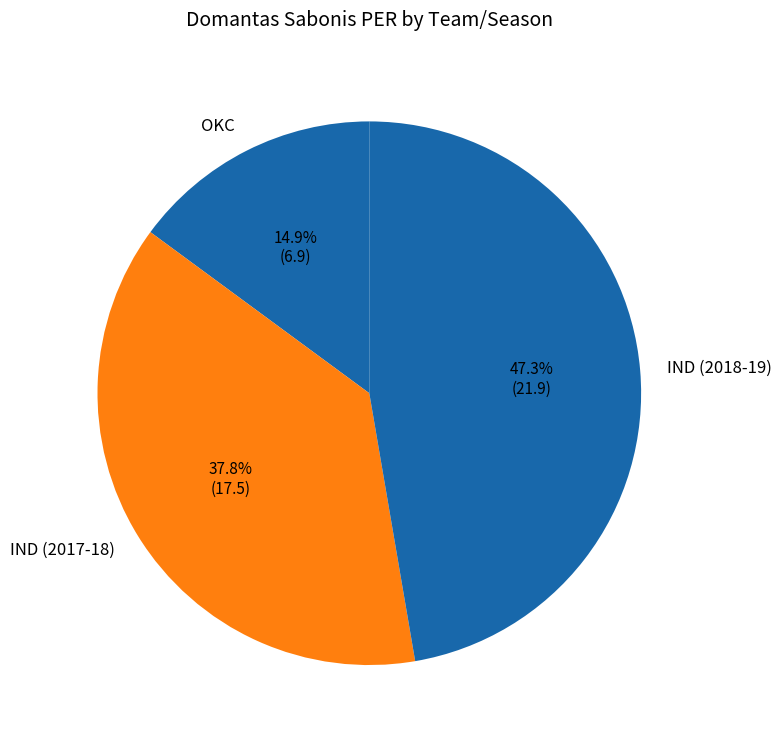

Which category has the smallest portion of the pie?

OKC